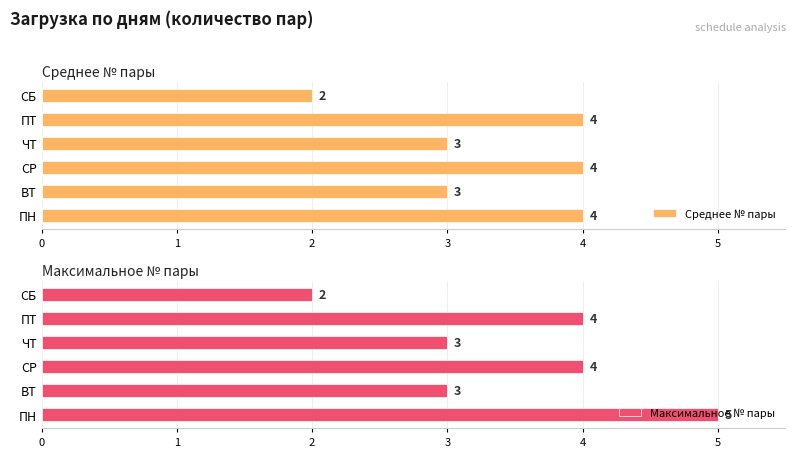

Which category has the lowest value in the Среднее № пары series?

СБ